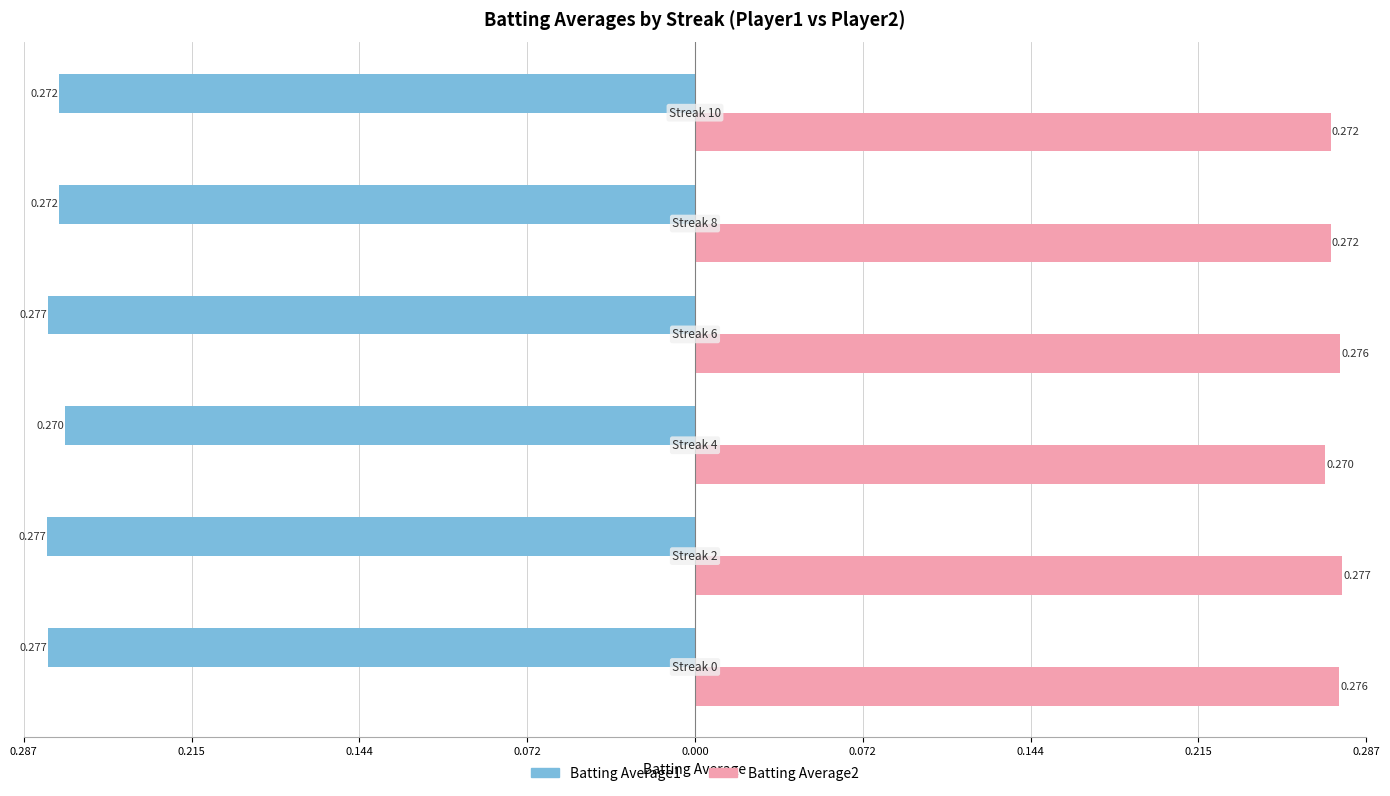

What is the sum of all Batting Average2 values?

1.6